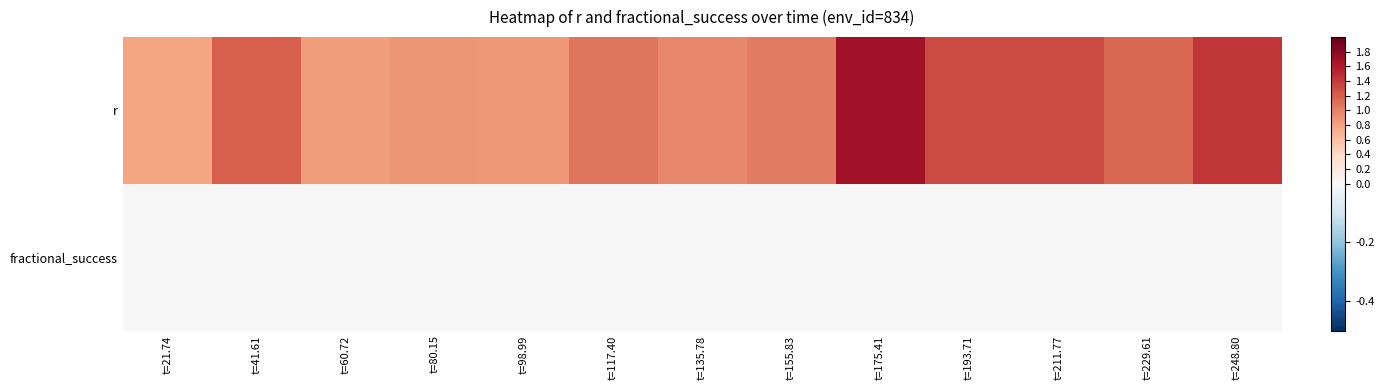

What is the spread (max minus min) of values at t=80.15?

0.9